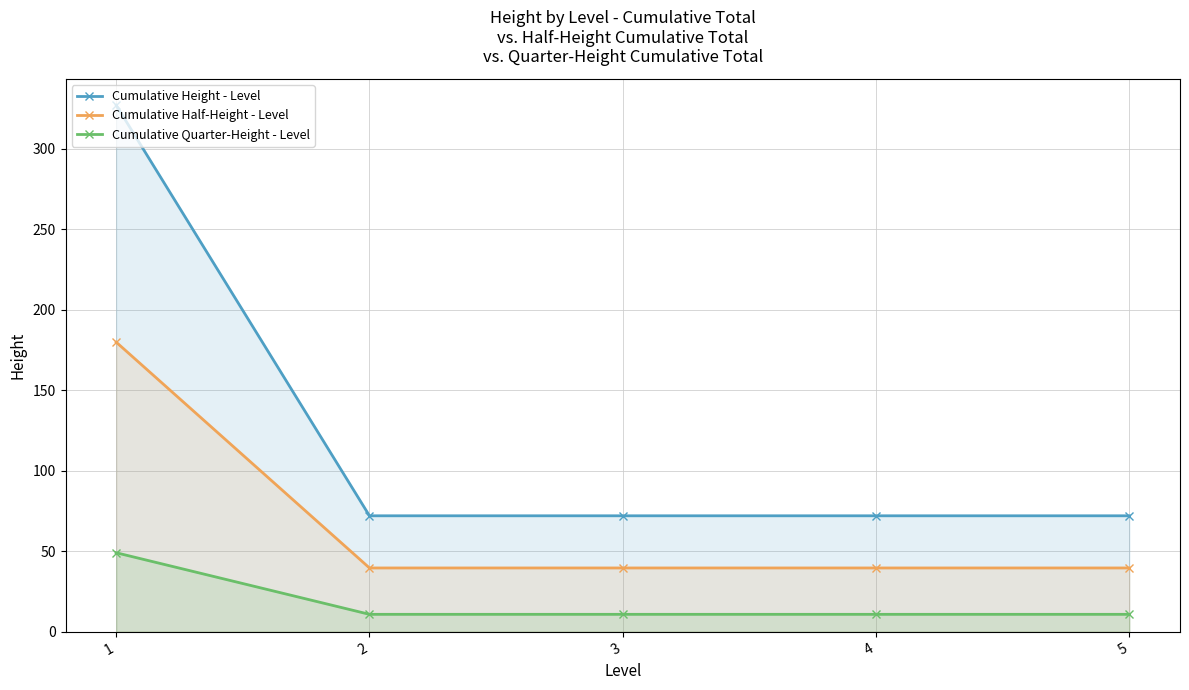

Where is Cumulative Half-Height - Level nearest to the value 109?

2